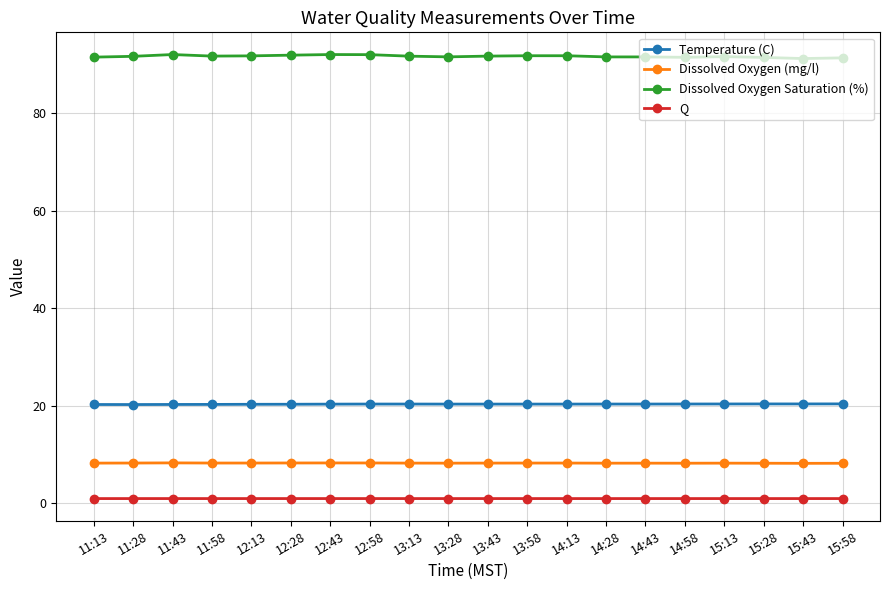

Which series has the largest total across all categories?

Dissolved Oxygen Saturation (%)